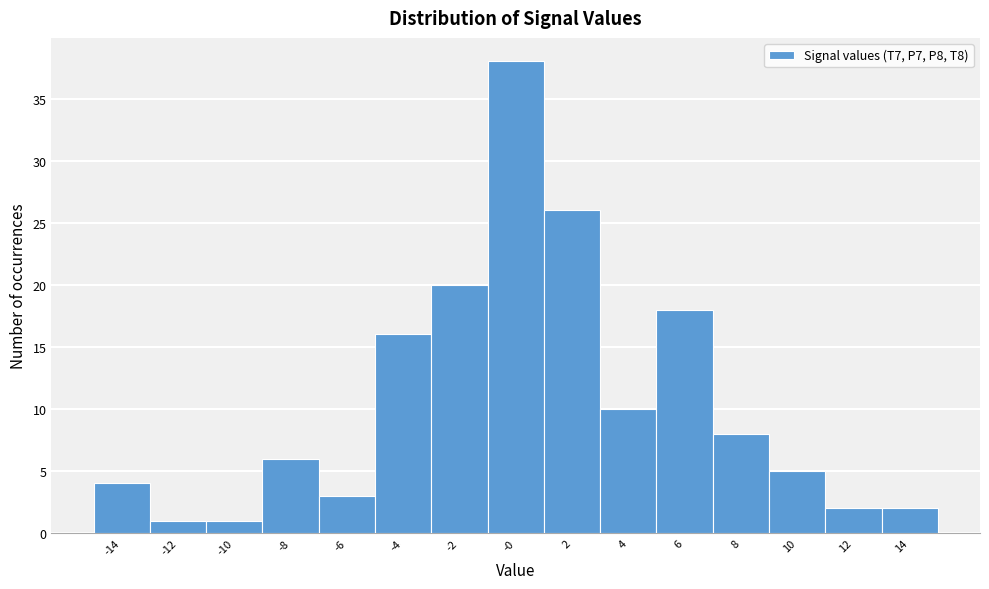

Reading right to left, transcribe all the data shown in this chart.

2	2	5	8	18	10	26	38	20	16	3	6	1	1	4